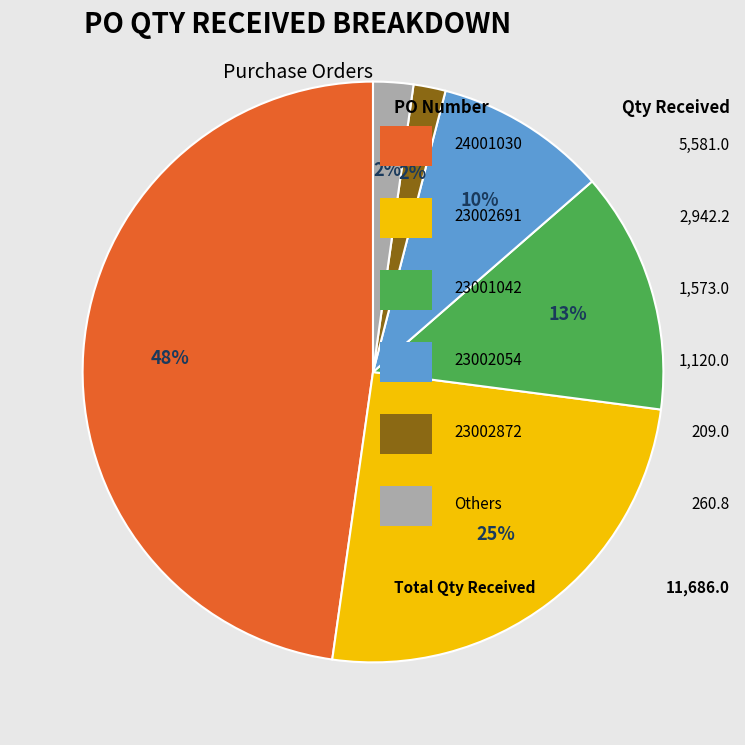

To the nearest percent, what is the difference between the largest and smallest slice percentages?

46%